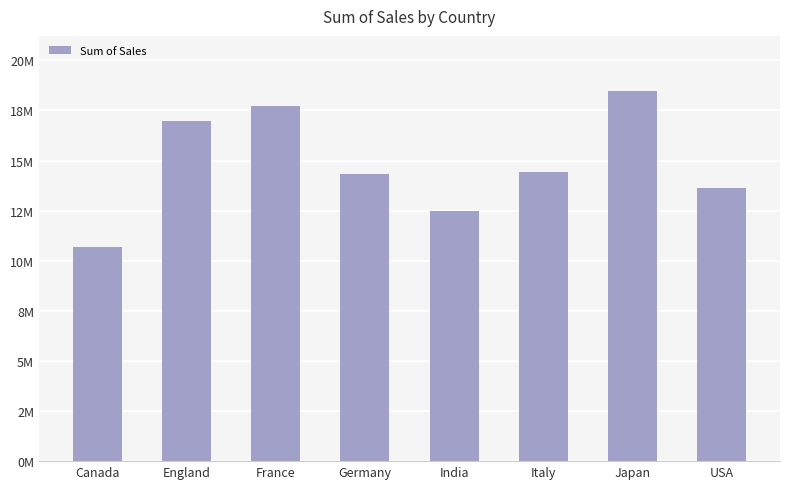

Is it true that the value at Canada is 3497142.9?

False